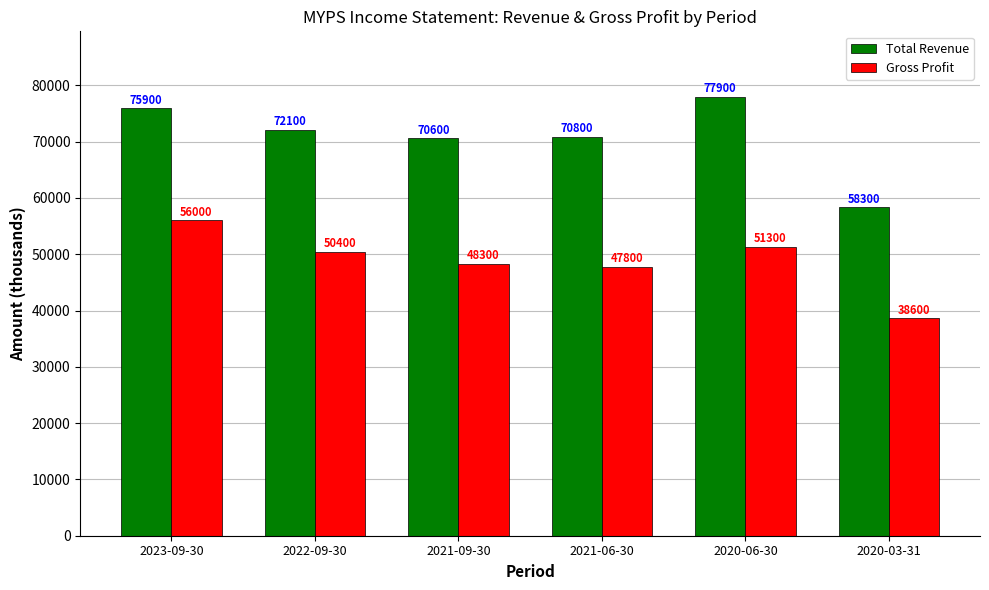

What is the difference between the highest and lowest values at 2023-09-30?

19900